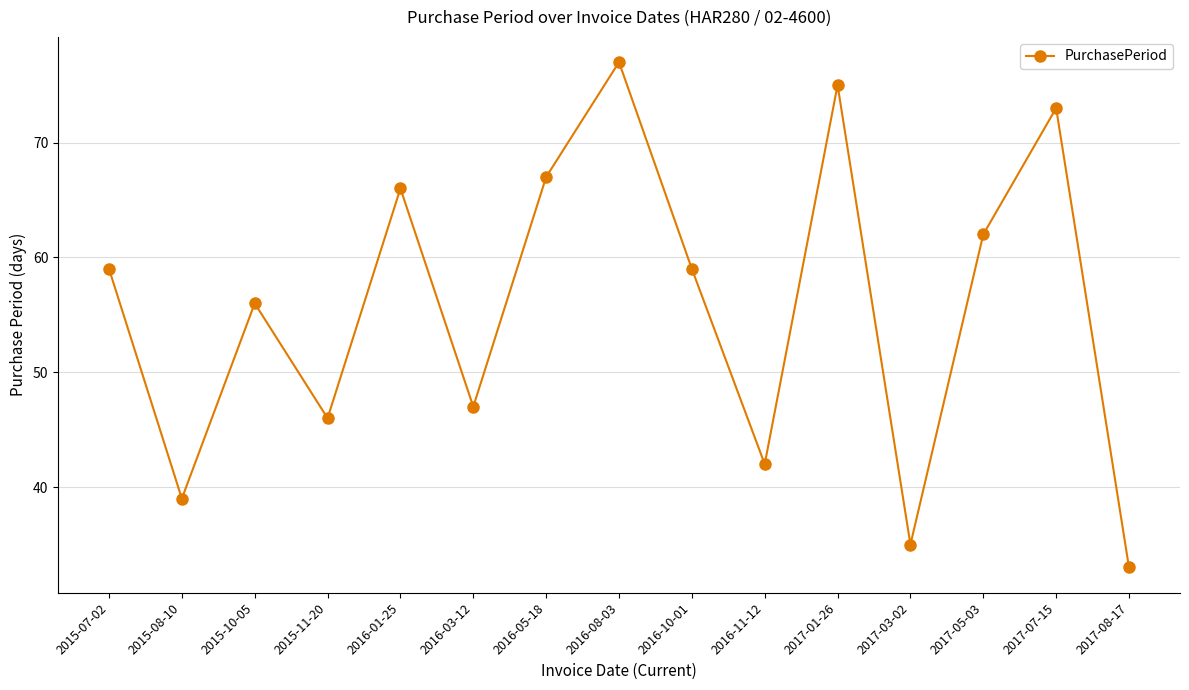

The value at 2017-01-26 is 75. True or false?

True